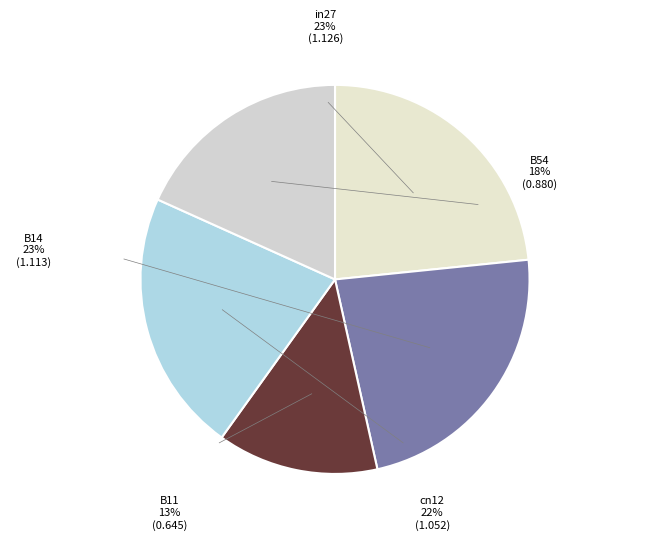

How many segments does this pie chart have?

5